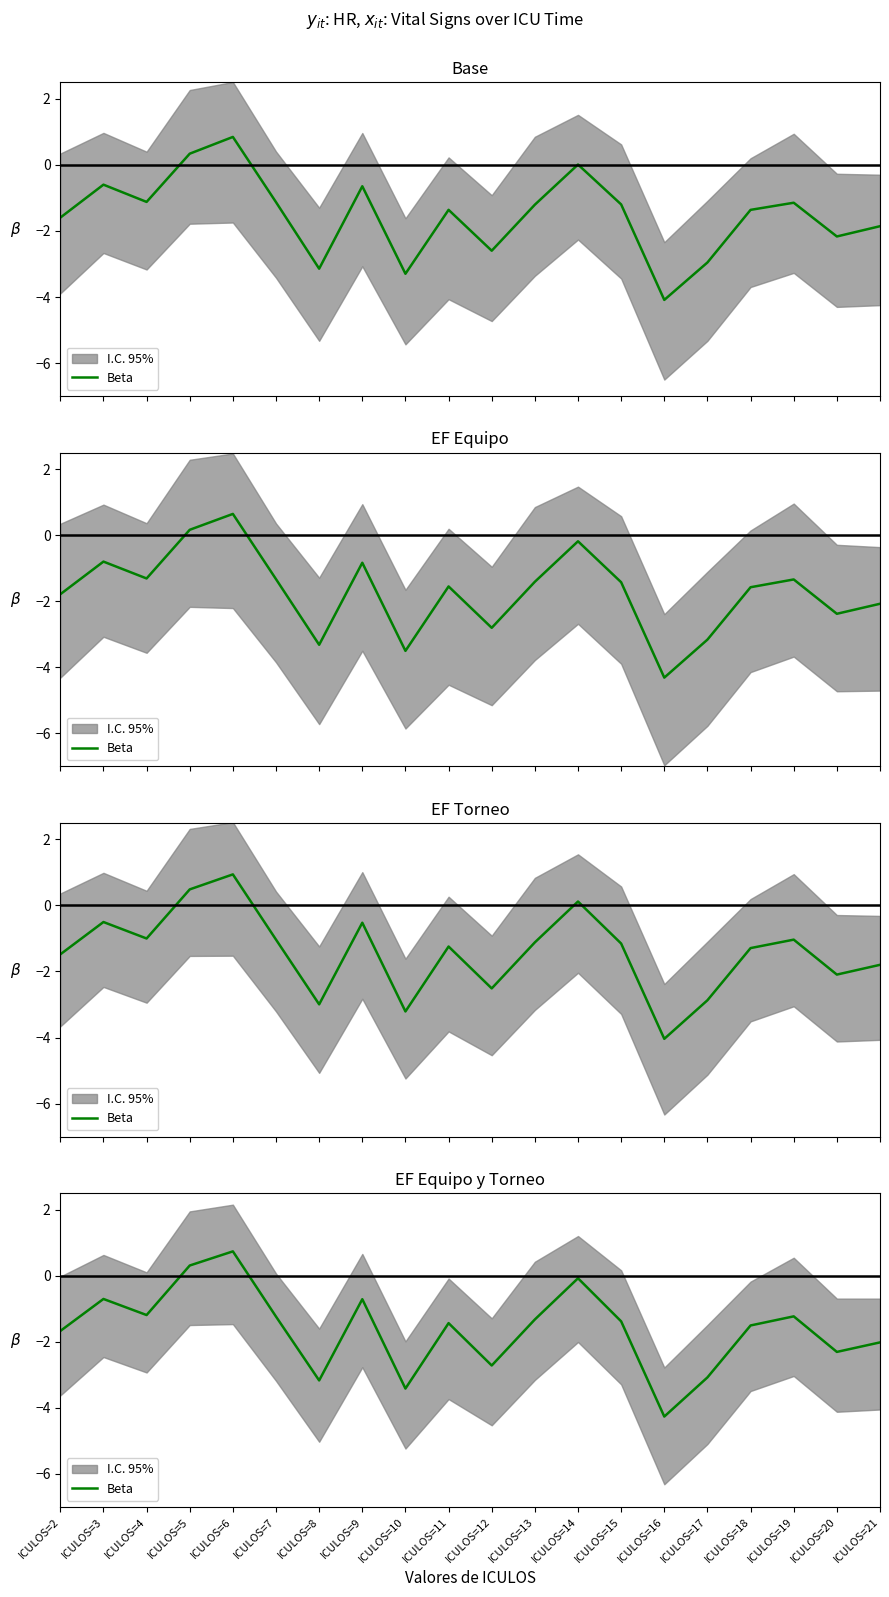

The value at ICULOS=12 is -2.7. True or false?

True